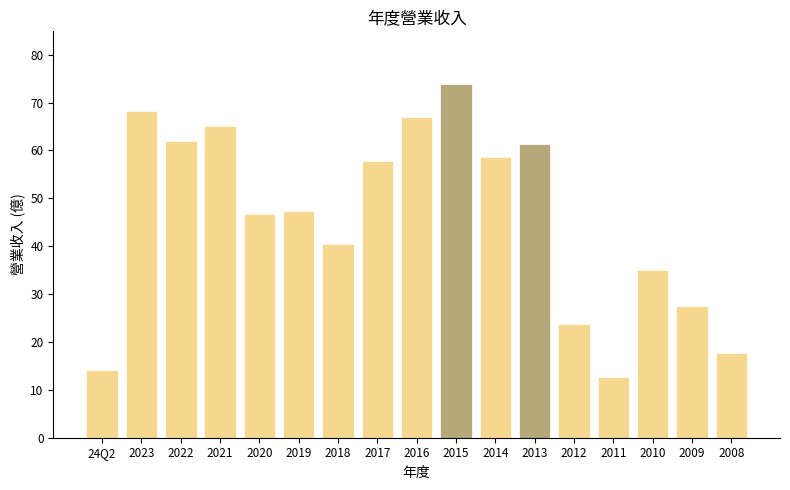

Reading right to left, transcribe all the data shown in this chart.

17.6	27.5	35.0	12.7	23.8	61.4	58.6	73.8	66.9	57.7	40.5	47.4	46.7	65.2	62.0	68.2	14.1